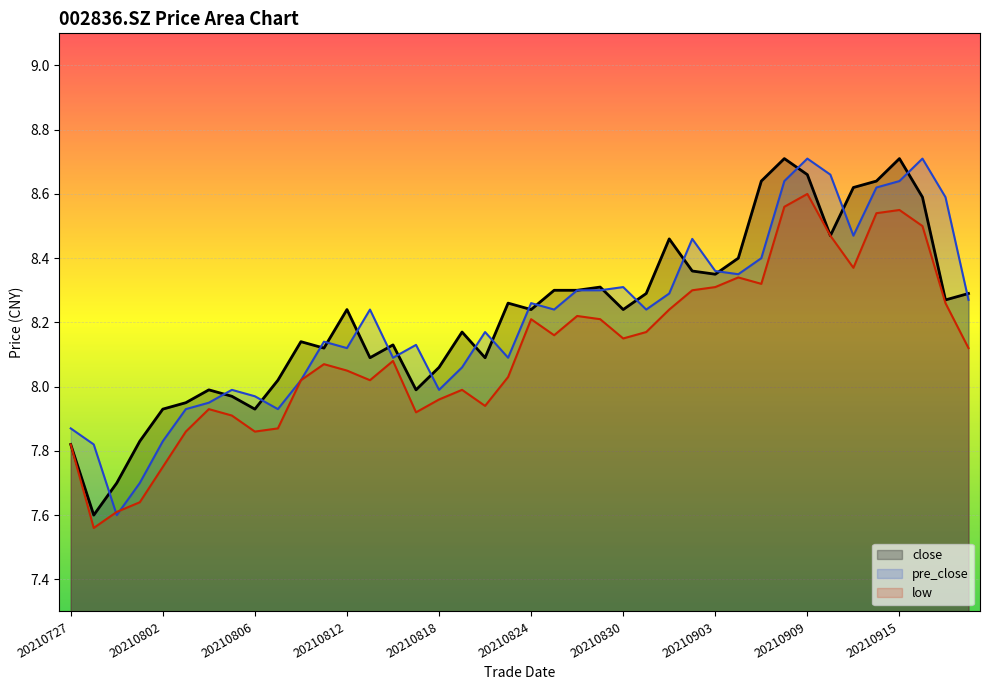

What is the total value across all series at 20210823?

24.4